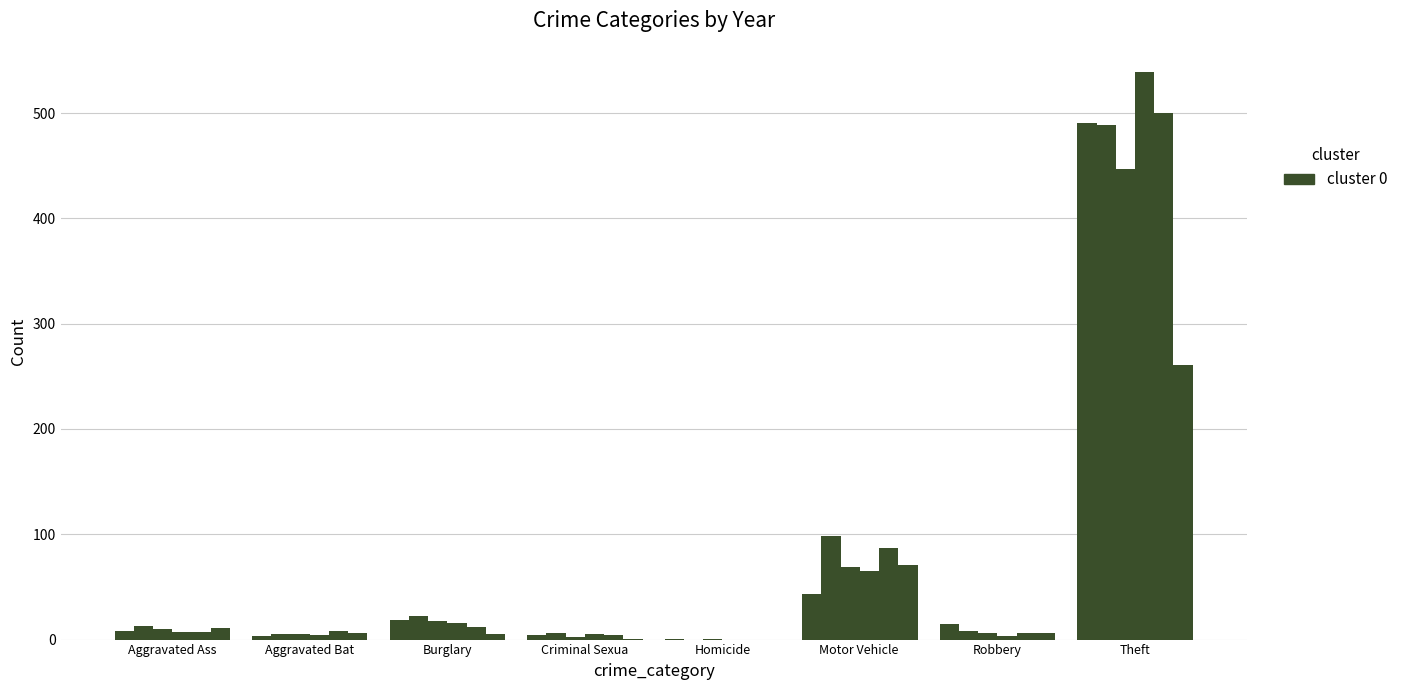

Are the bars horizontal?

No